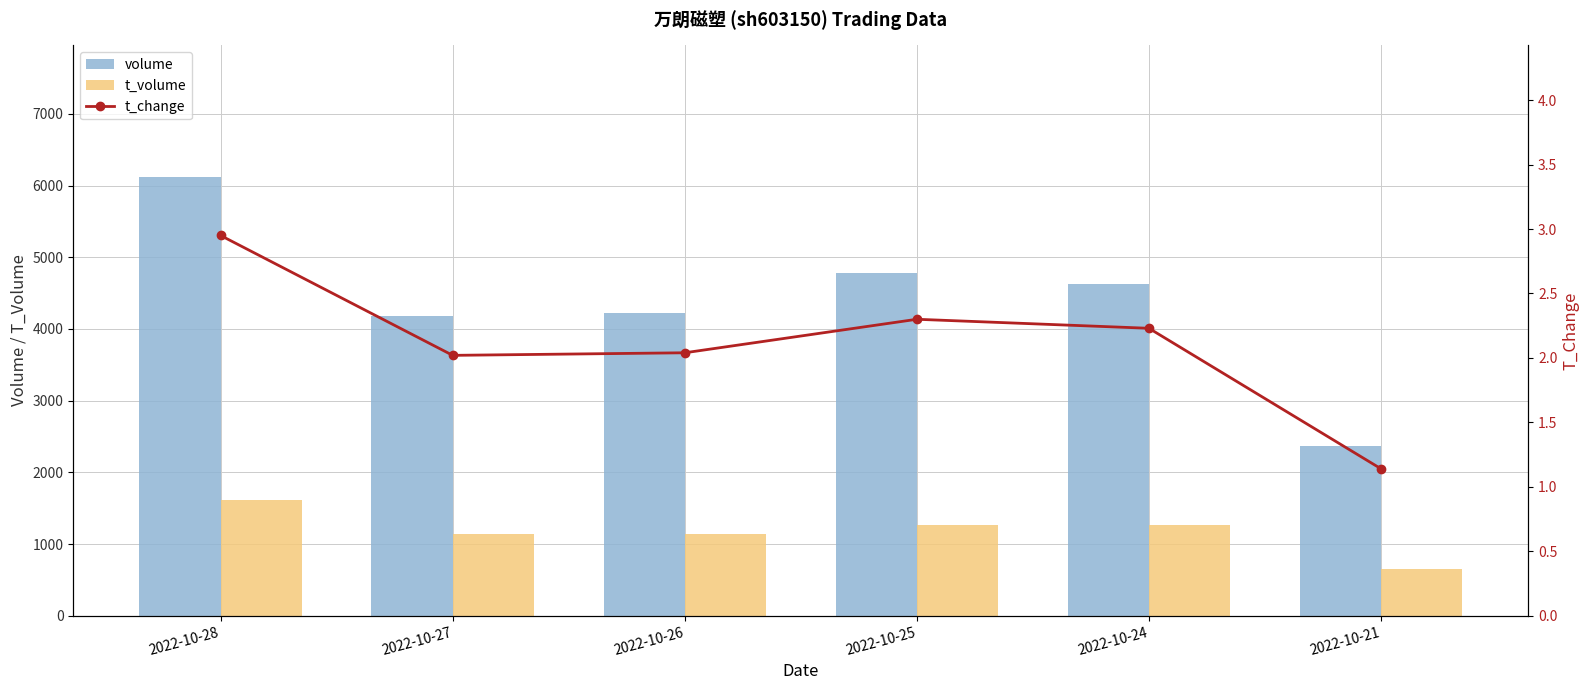

What is the sum of the t_change values at 2022-10-21 and 2022-10-28?

4.1